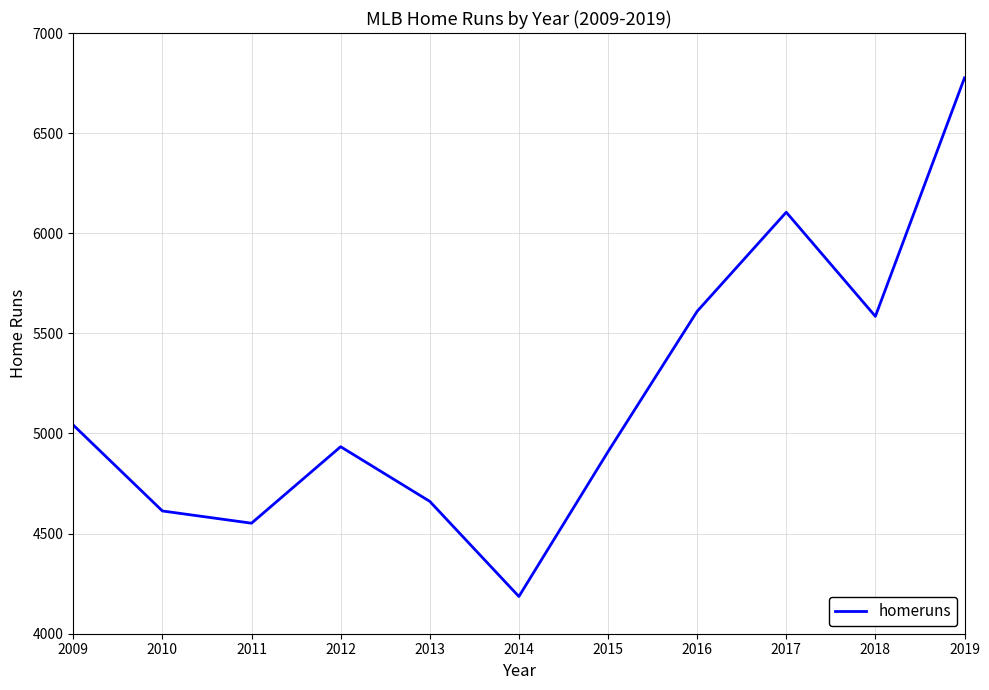

Reading left to right, what are all the values shown in this chart?

5042	4613	4552	4934	4661	4186	4909	5610	6105	5585	6776